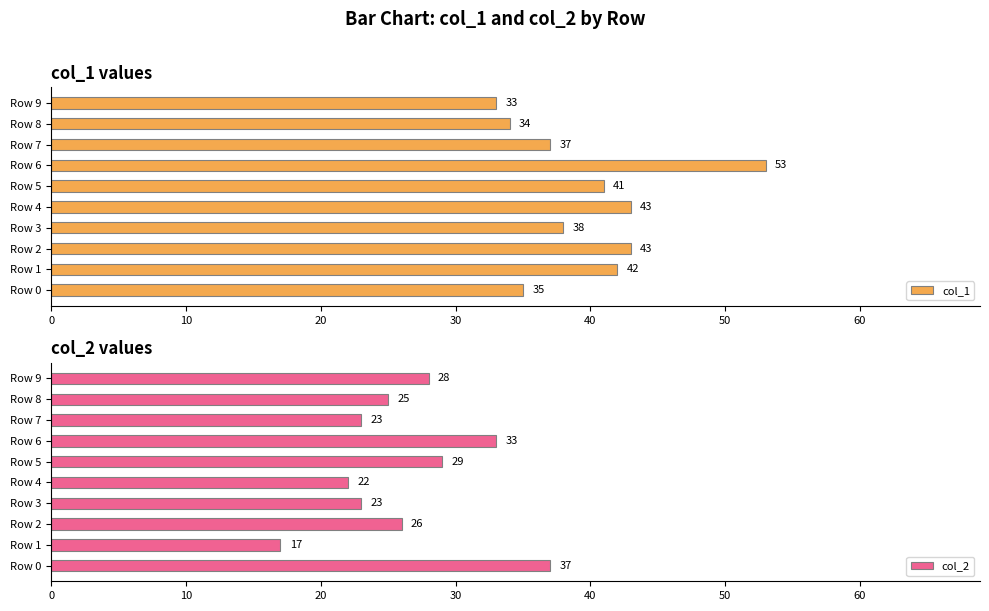

What is the sum of the col_1 values at Row 5 and Row 1?

83